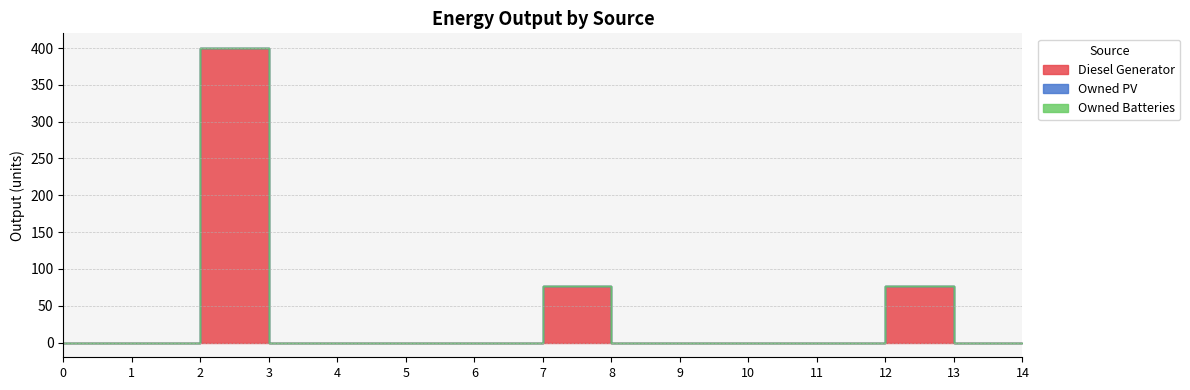

Which series changed the most between 8 and 13?

Diesel Generator